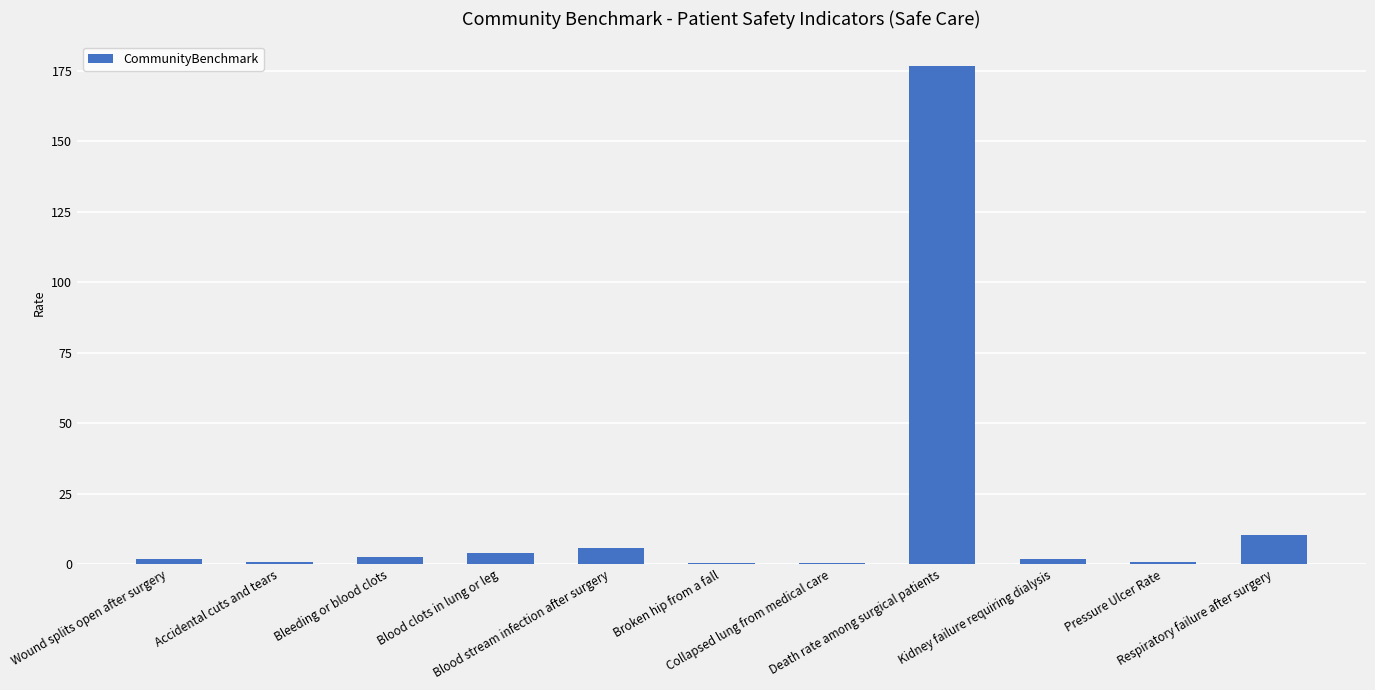

What is the greatest value displayed?

176.6